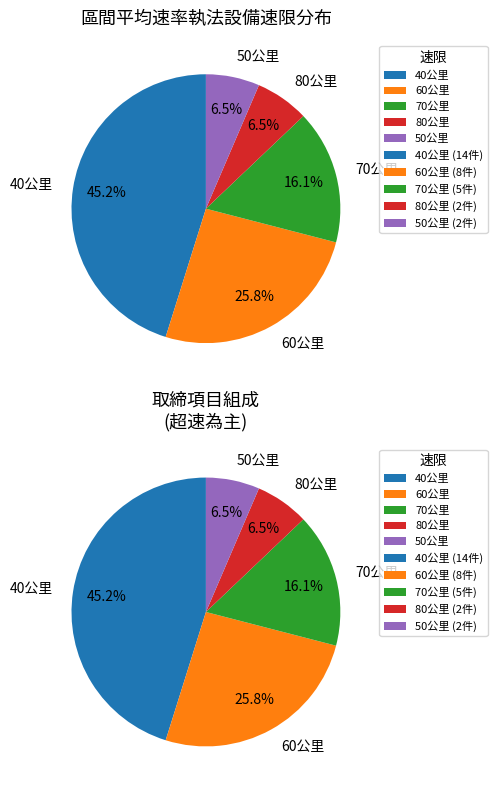

To the nearest percent, what portion does 70公里 represent?

16%